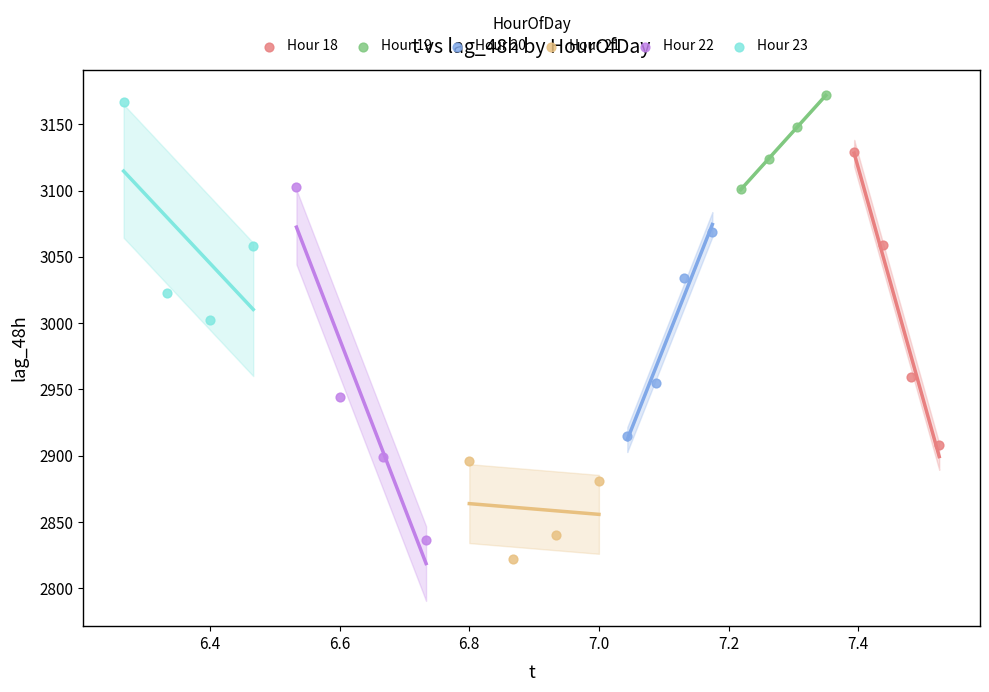

Which series has the largest Y range (max minus min)?

Hour 22